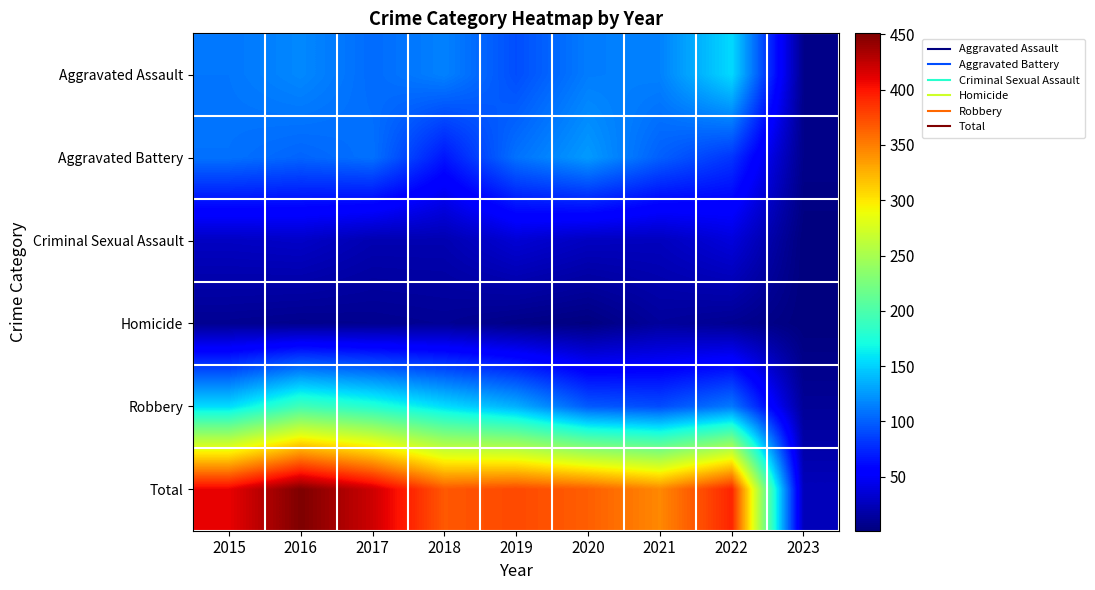

Which series has the widest spread of values?

Total